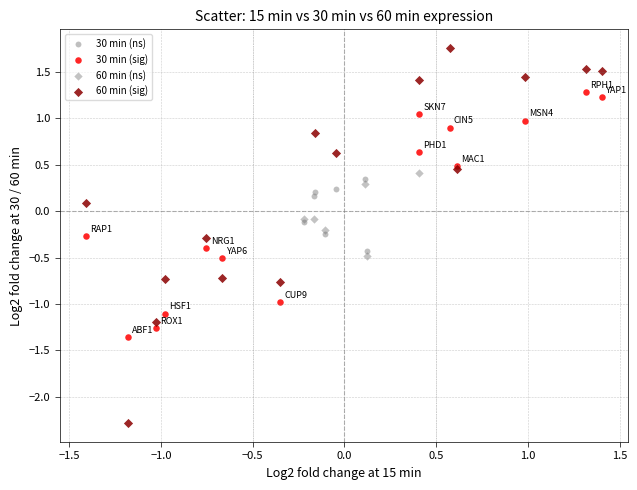

Which series reaches the minimum Y coordinate?

60 min (sig)